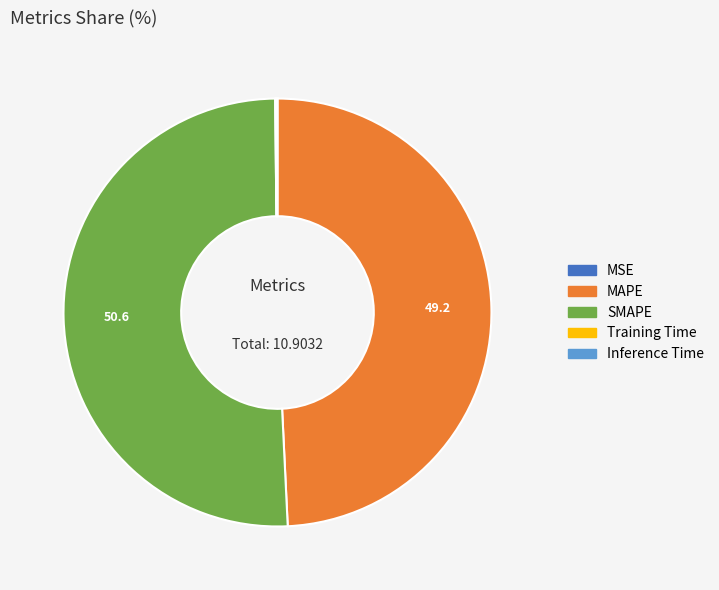

Does SMAPE represent more than half of the total?

Yes